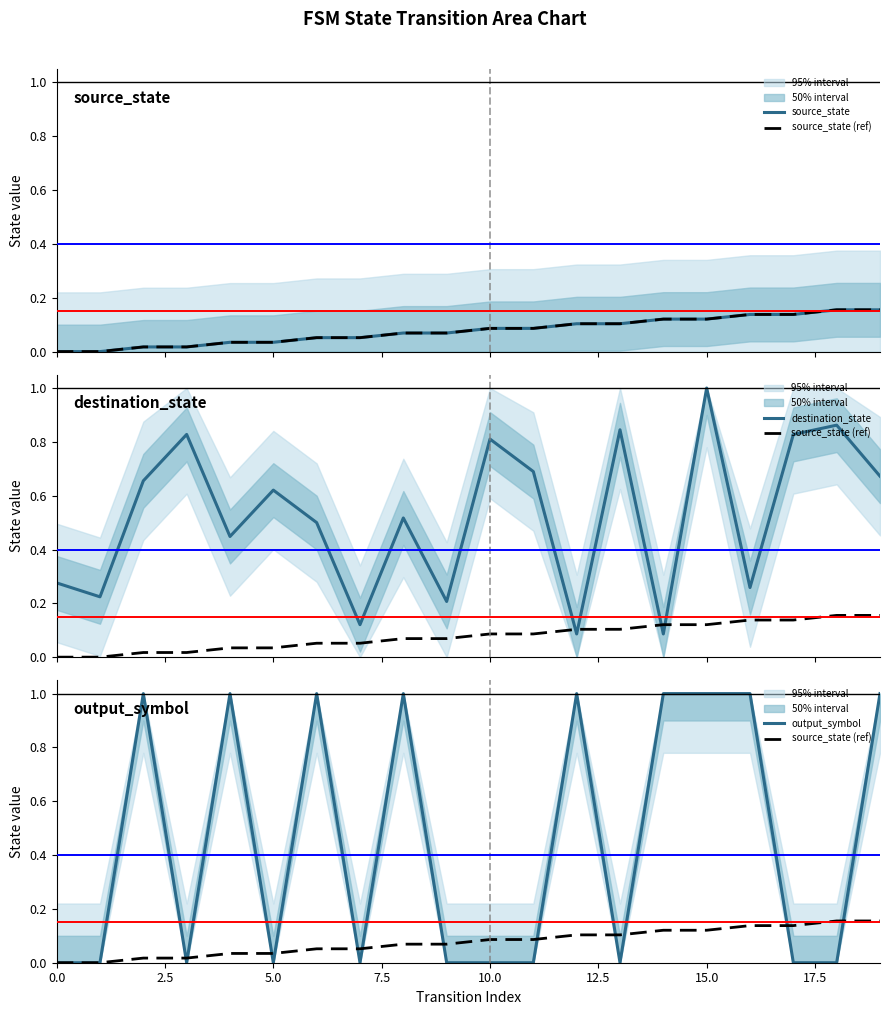

At which category is the sum across all series the highest?

15